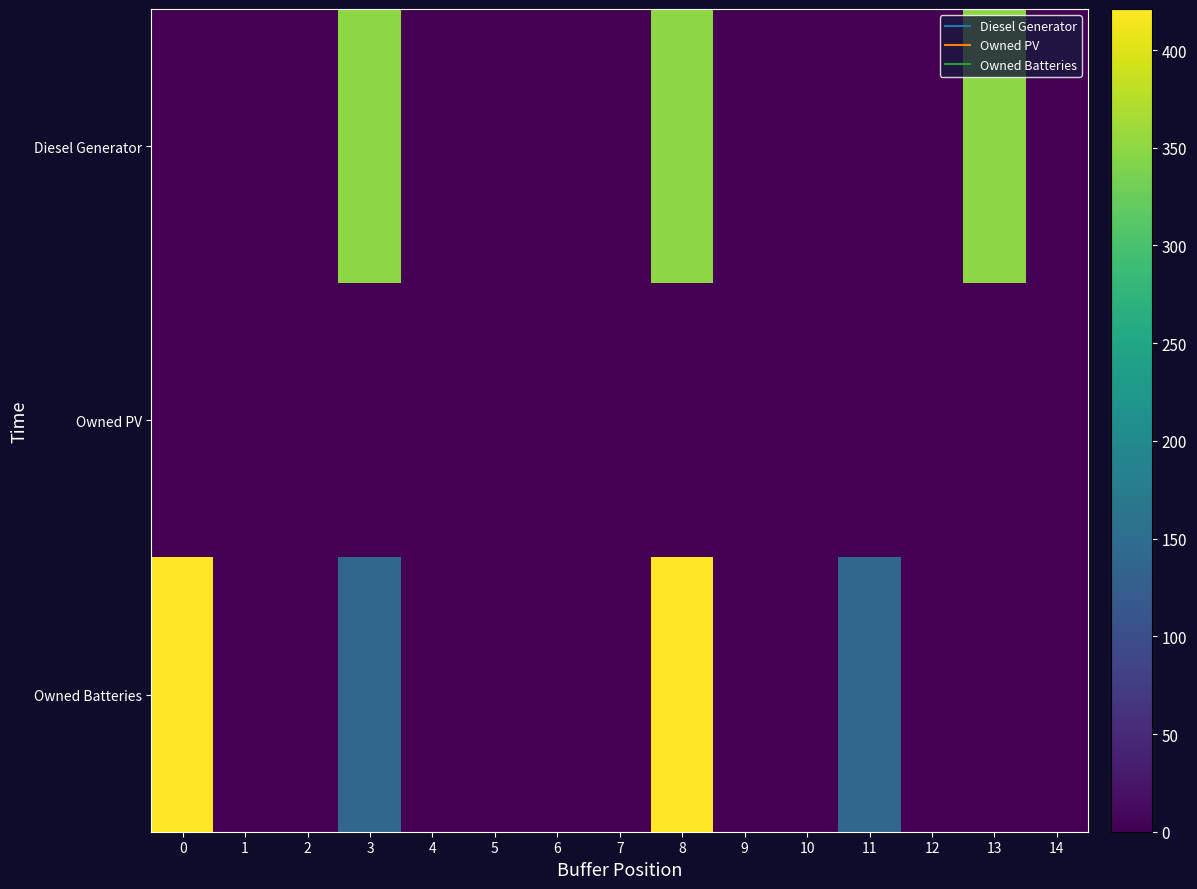

Rank the series by their maximum value, from highest to lowest.

Owned Batteries, Diesel Generator, Owned PV